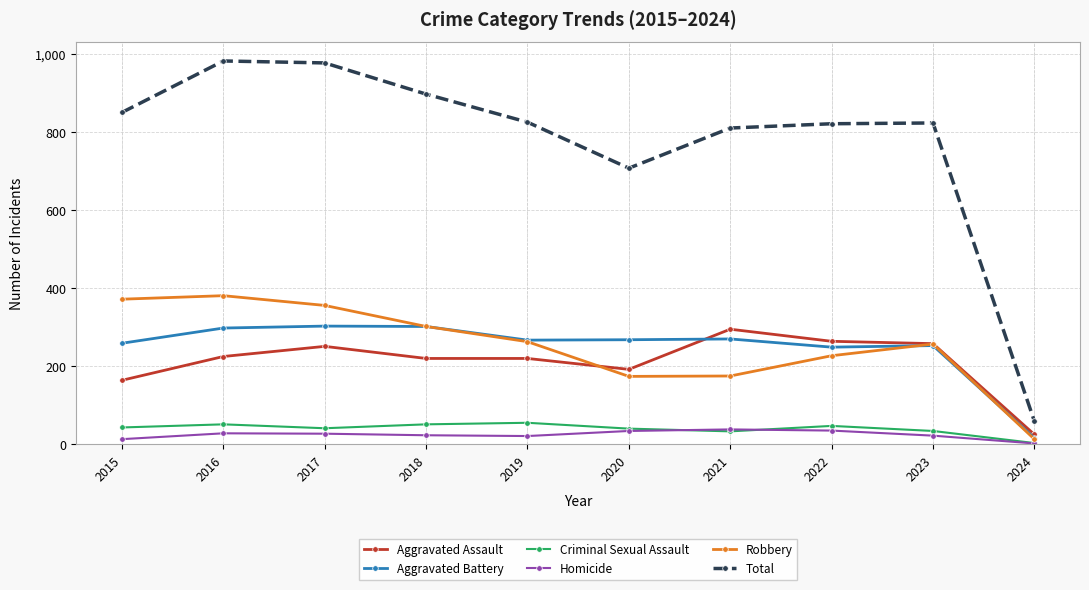

Is the value of Robbery at 2023 greater than the value of Total at 2016?

No